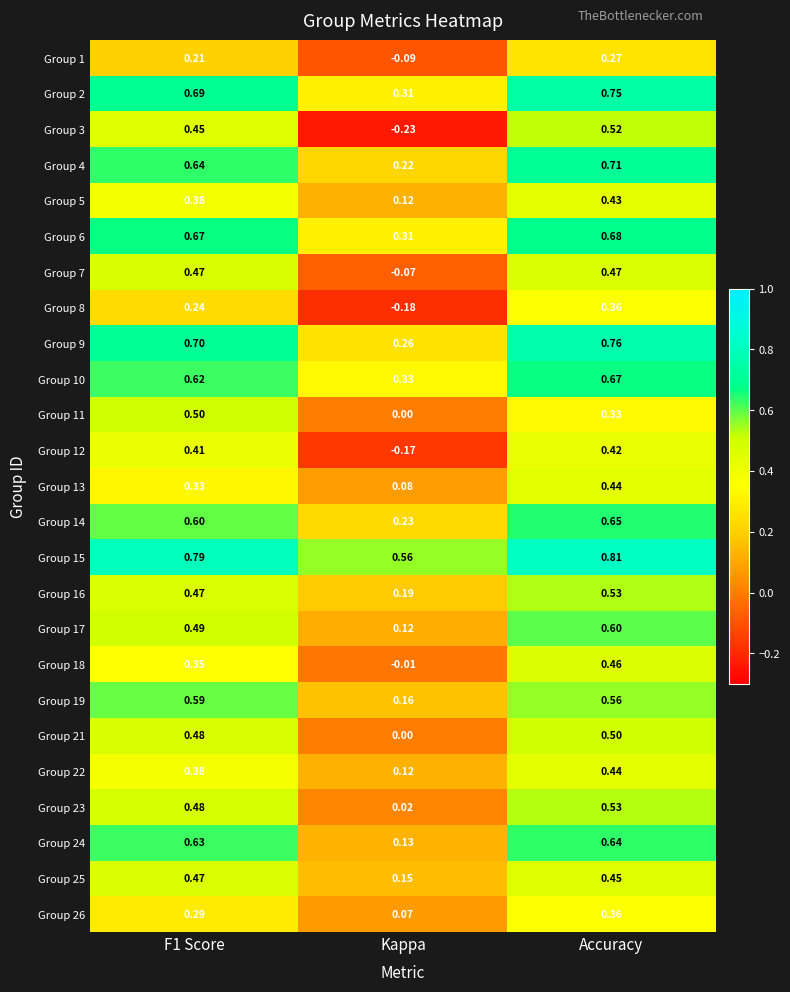

Where is Group 19 nearest to the value 0?

Kappa